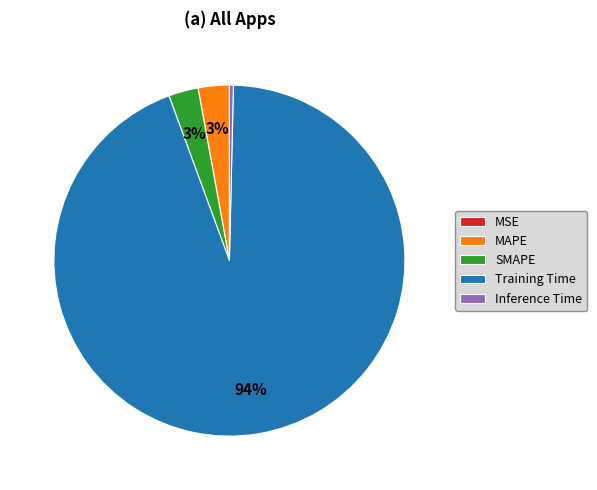

Is the sum of Inference Time and Training Time greater than half?

Yes